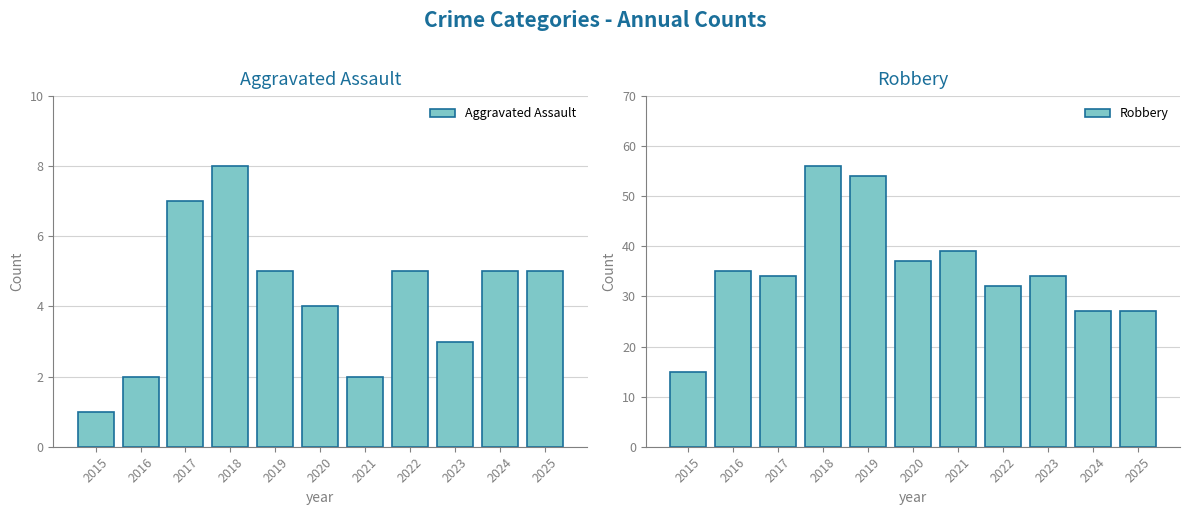

Which series has the largest total across all categories?

Robbery